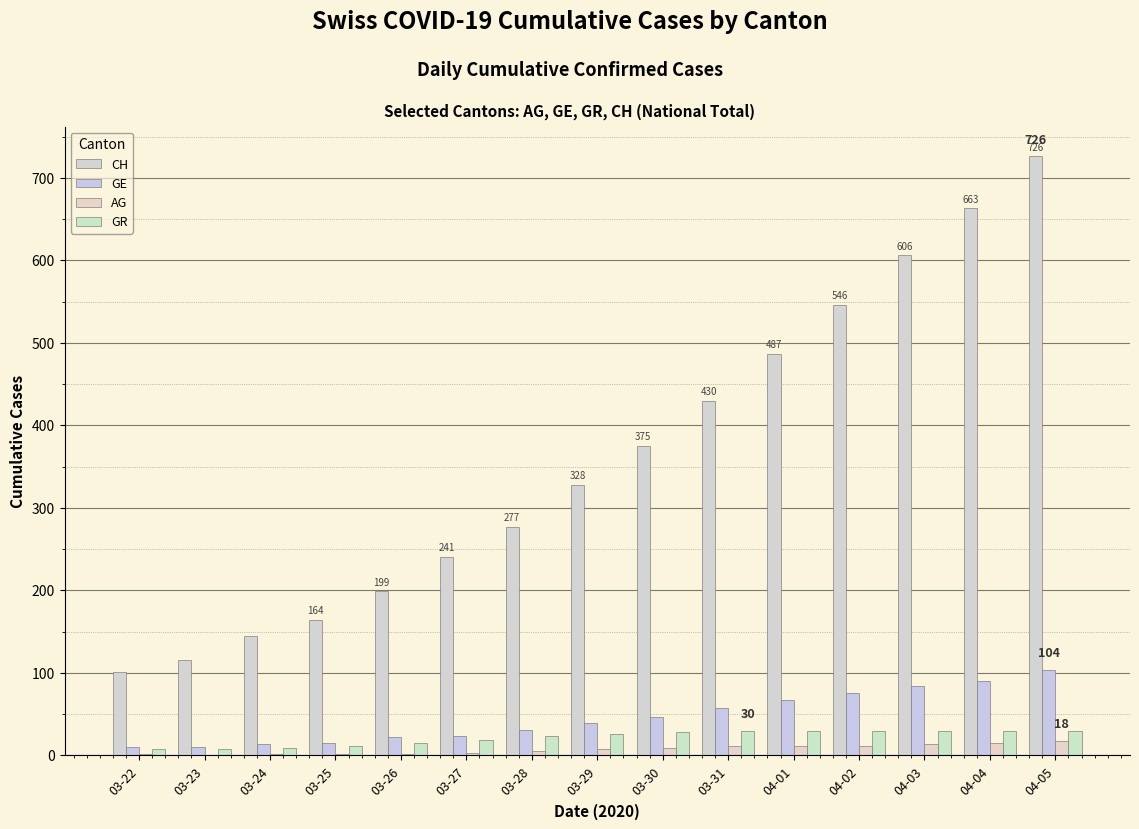

What is the minimum value for GR?

8